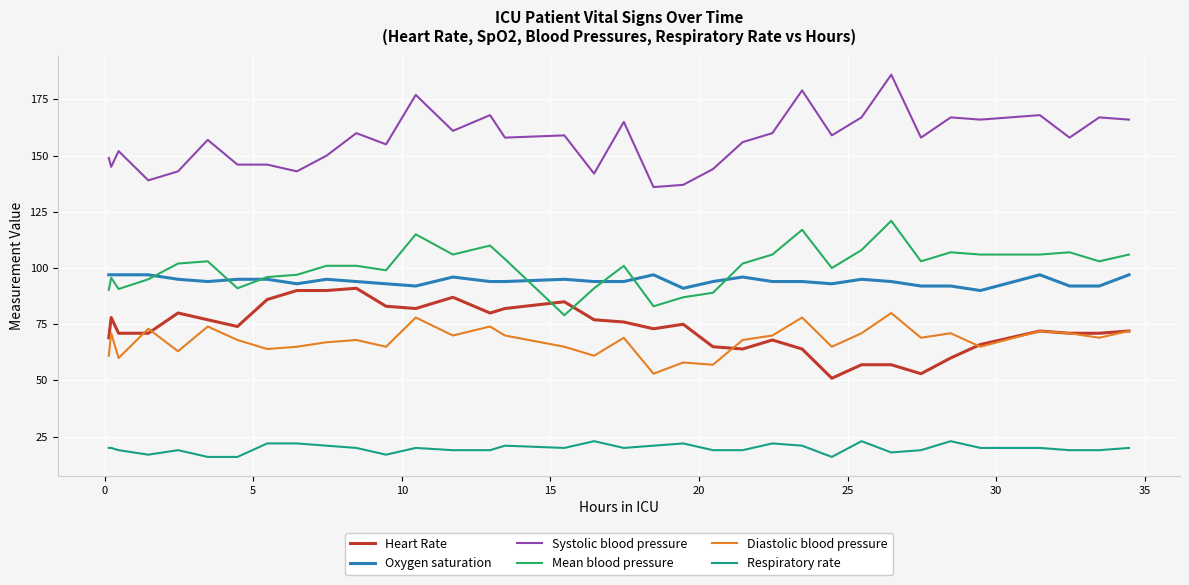

Which series has the largest total across all categories?

Systolic blood pressure